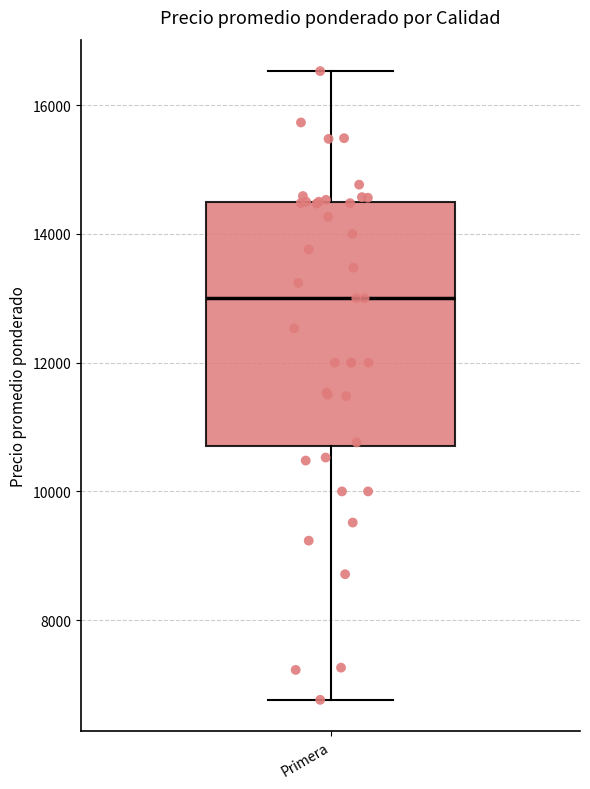

Read this box plot against the y-axis: the position of the median line, the range covered by the box, and the ends of both whiskers. The values are not printed on the chart, so give them approximately, as read against the axis.

median 13000, box 10800 to 14600, whiskers 6800 to 16600